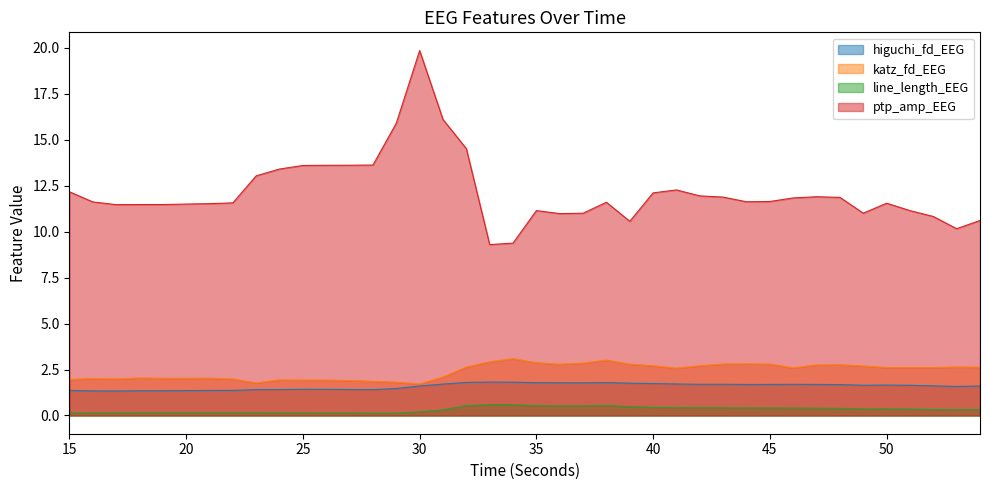

Reading right to left, list all the values displayed in this chart.

higuchi_fd_EEG: 1.6	1.6	1.6	1.6	1.7	1.6	1.7	1.7	1.7	1.7	1.7	1.7	1.7	1.7	1.7	1.8	1.8	1.8	1.8	1.8	1.8	1.8	1.8	1.7	1.6	1.5	1.4	1.4	1.4	1.4	1.4	1.4	1.4	1.4	1.4	1.3	1.3	1.3	1.3	1.4
katz_fd_EEG: 2.6	2.6	2.6	2.6	2.6	2.7	2.8	2.7	2.6	2.8	2.8	2.8	2.7	2.6	2.7	2.8	3.0	2.8	2.8	2.9	3.1	2.9	2.6	2.1	1.7	1.8	1.9	1.9	1.9	1.9	1.9	1.8	2.0	2.0	2.0	2.0	2.0	2.0	2.0	2.0
line_length_EEG: 0.3	0.3	0.3	0.3	0.4	0.4	0.4	0.4	0.4	0.4	0.4	0.4	0.4	0.4	0.4	0.5	0.5	0.5	0.5	0.5	0.6	0.6	0.5	0.3	0.2	0.1	0.1	0.1	0.1	0.1	0.1	0.1	0.1	0.1	0.1	0.1	0.1	0.1	0.1	0.1
ptp_amp_EEG: 10.6	10.2	10.8	11.1	11.5	11.0	11.9	11.9	11.8	11.6	11.6	11.9	11.9	12.3	12.1	10.6	11.6	11.0	11.0	11.1	9.4	9.3	14.5	16.1	19.8	15.9	13.6	13.6	13.6	13.6	13.4	13.0	11.6	11.5	11.5	11.5	11.5	11.5	11.6	12.2